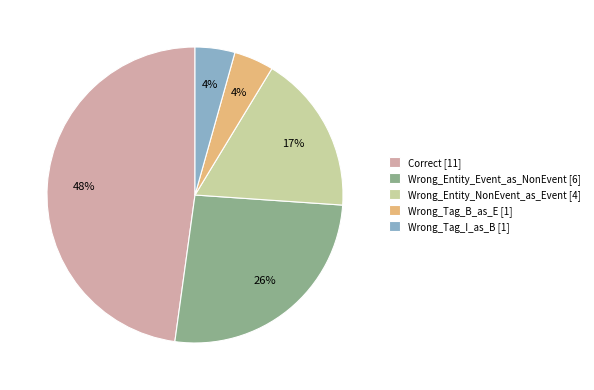

Is it true that Correct [11] is 48% of the pie?

True